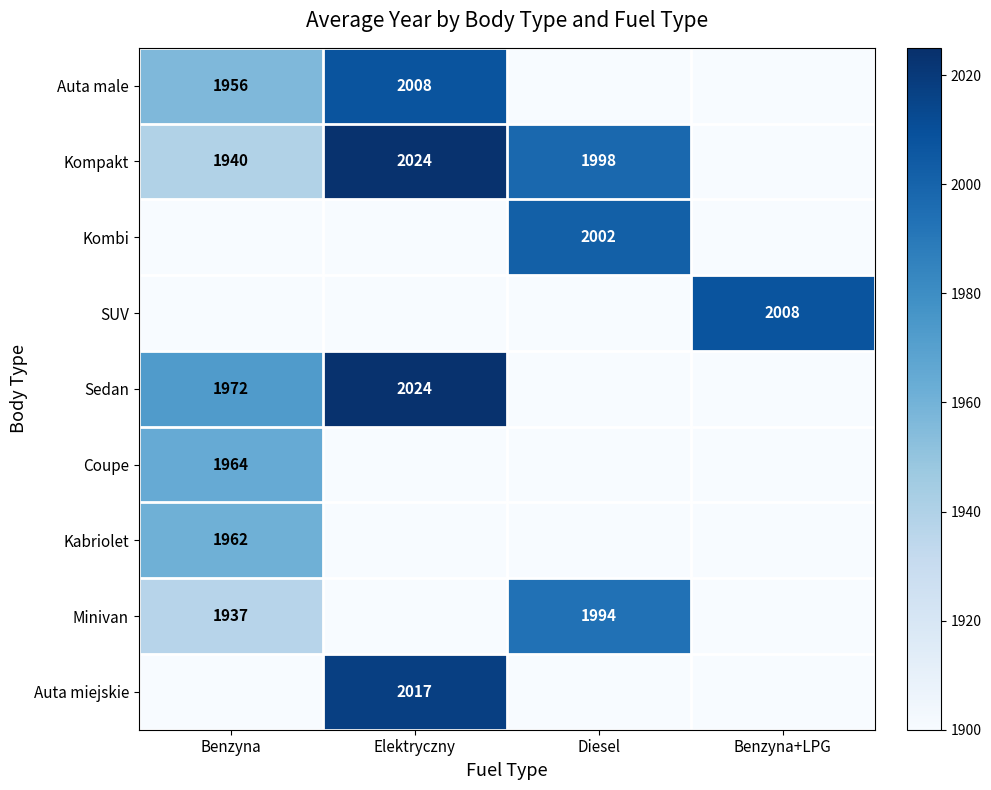

The Coupe series shows 1093 at Benzyna. True or false?

False